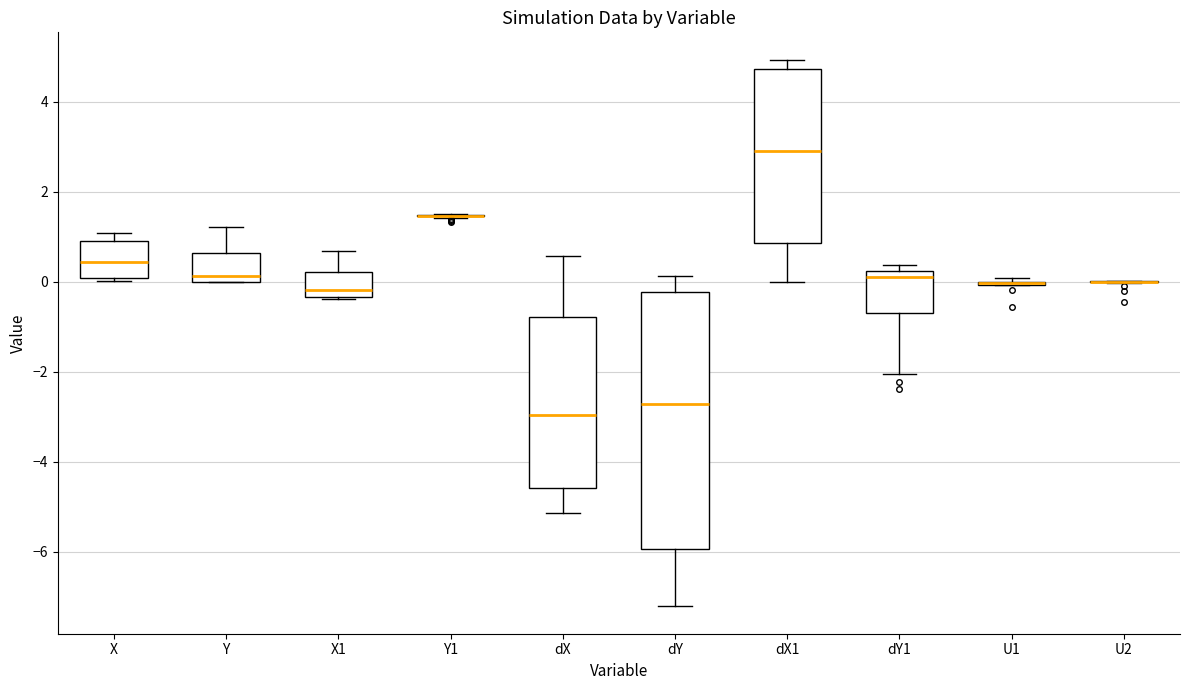

Where does the median line of the box for dY1 sit on the y-axis? The values are not printed on the chart, so give them approximately, as read against the axis.

0.0